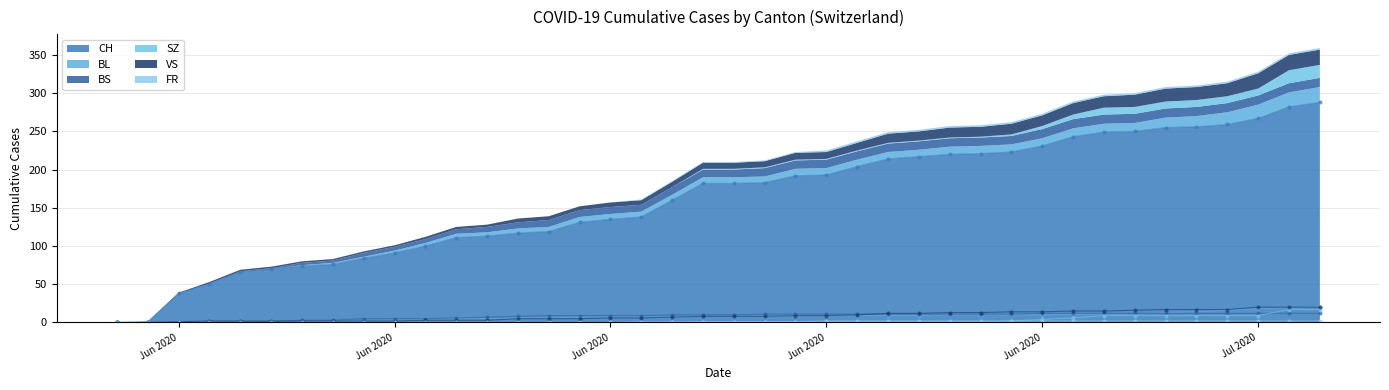

How many positive values does the SZ series have?

21